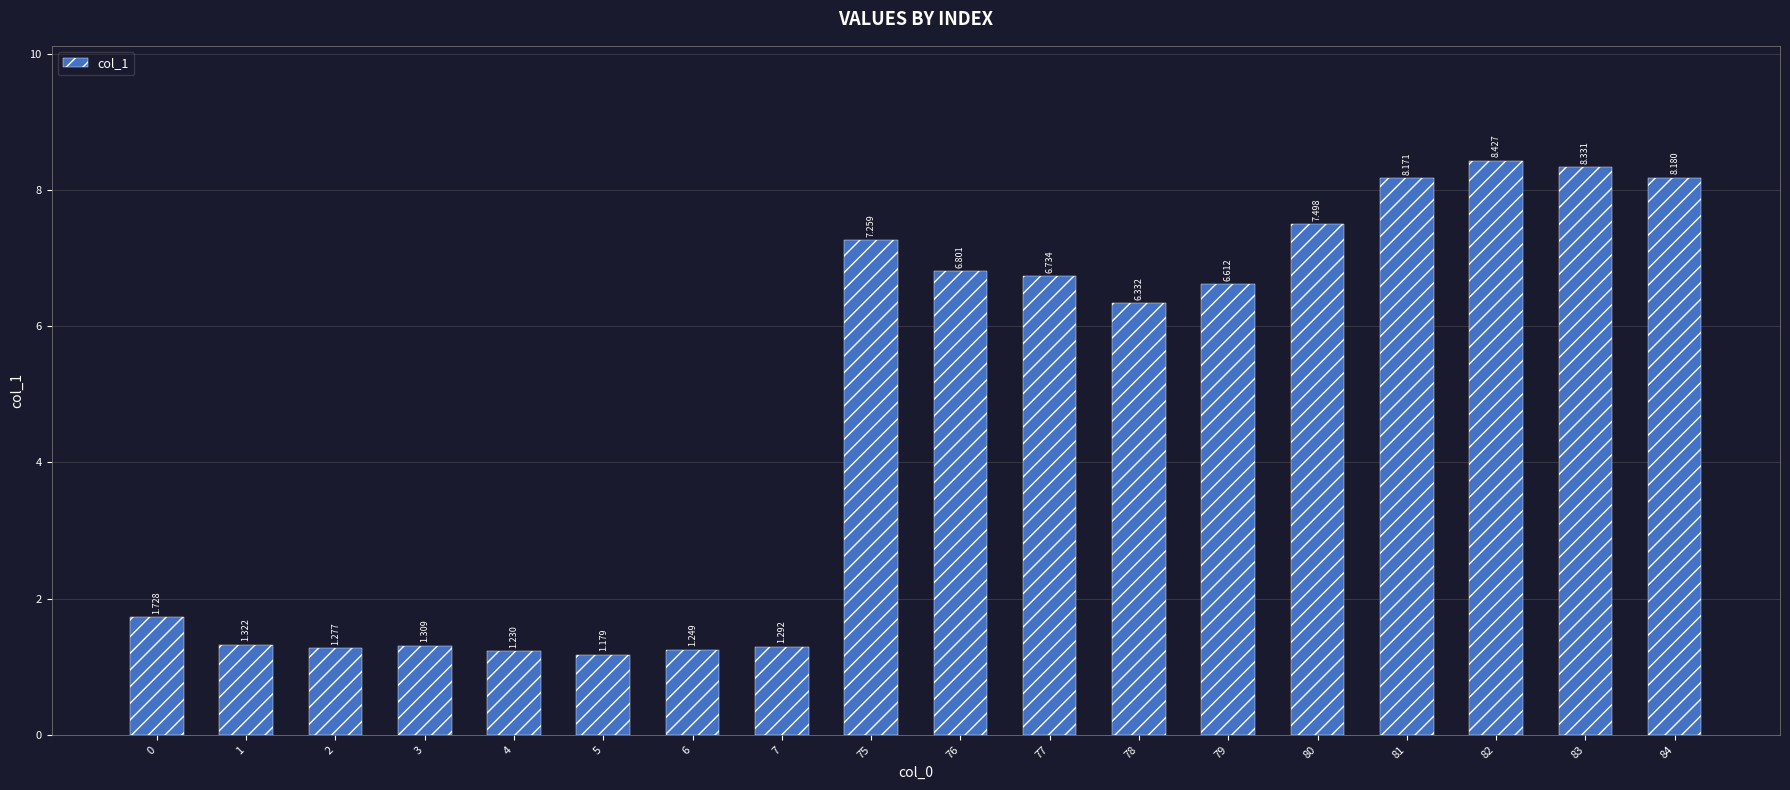

What is the ratio of the value at 5 to the value at 78?

0.2